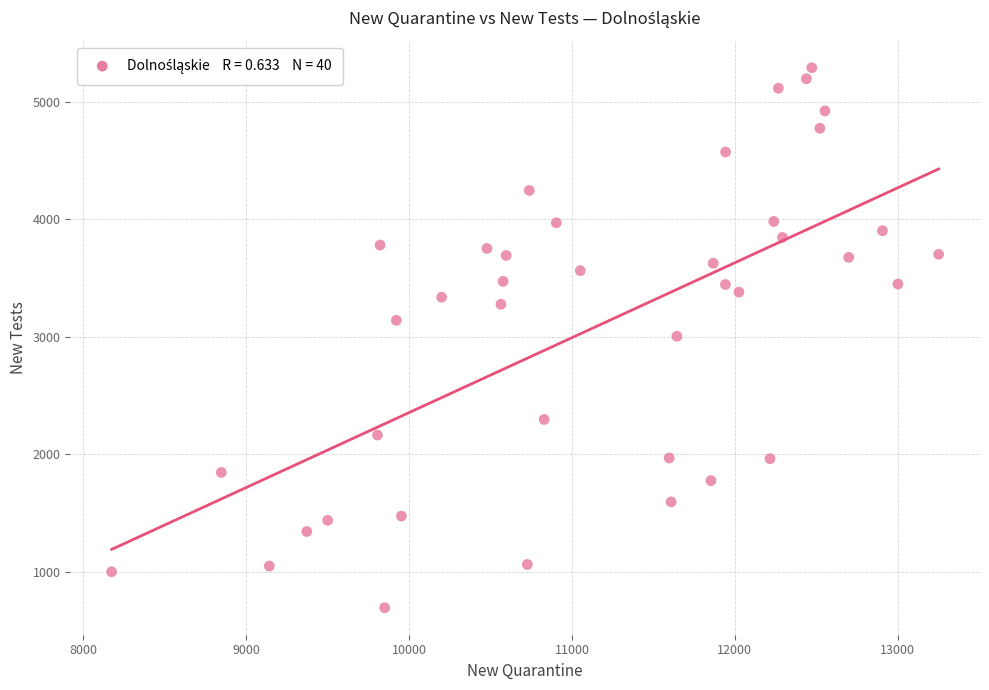

What is the range of Y values (max minus min)?

4598